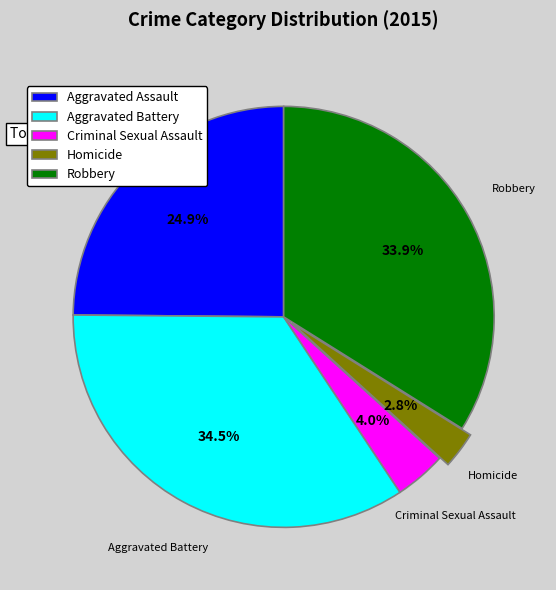

What is the ratio of the value at Aggravated Battery to the value at Robbery?

1.0